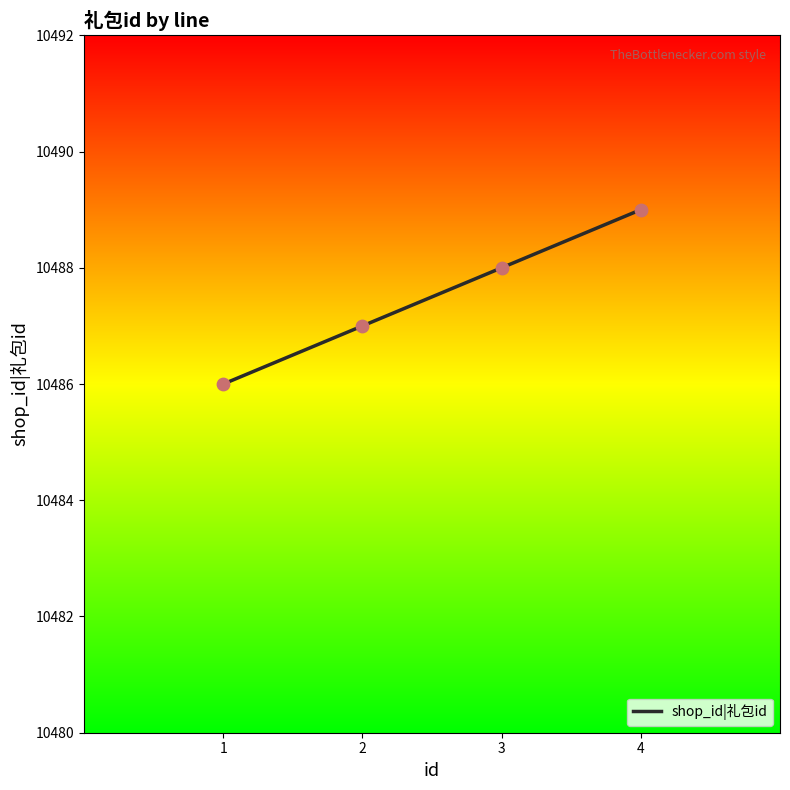

What is the change in value from 2 to 4?

+2